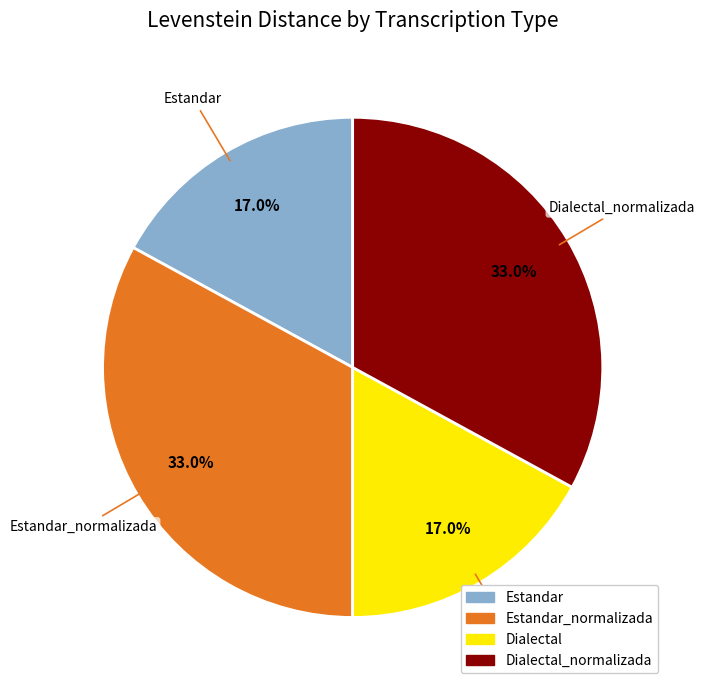

Does any single category account for the majority?

No